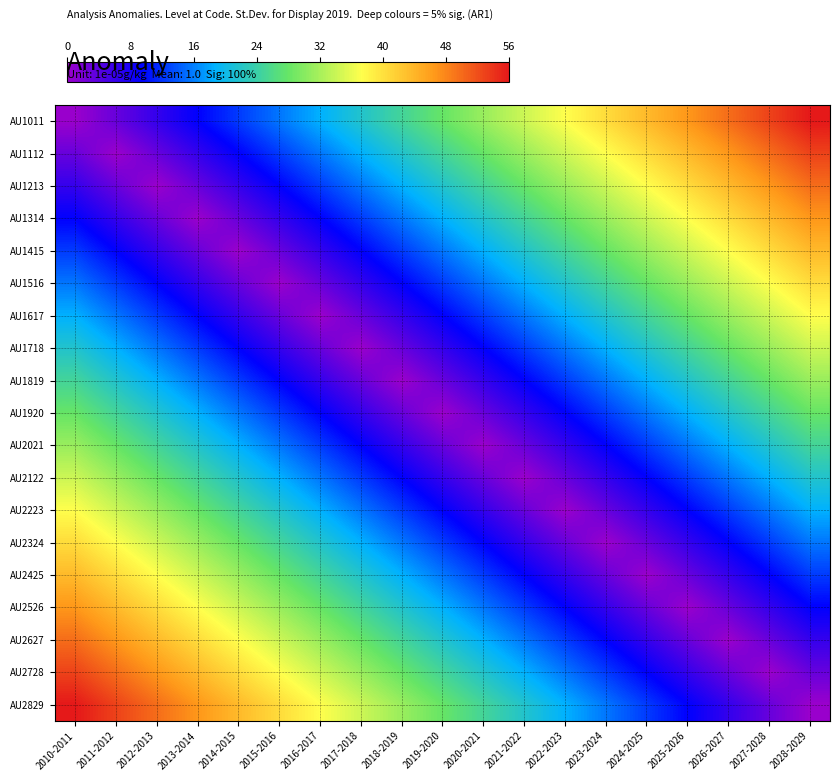

Which series has the widest spread of values?

AU1011